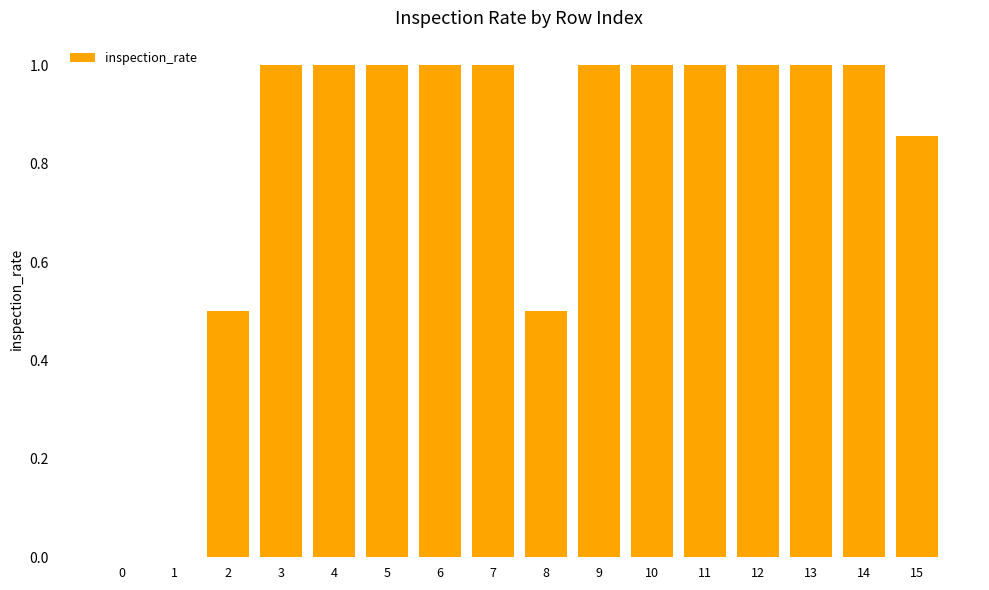

What is the greatest value displayed?

1.0